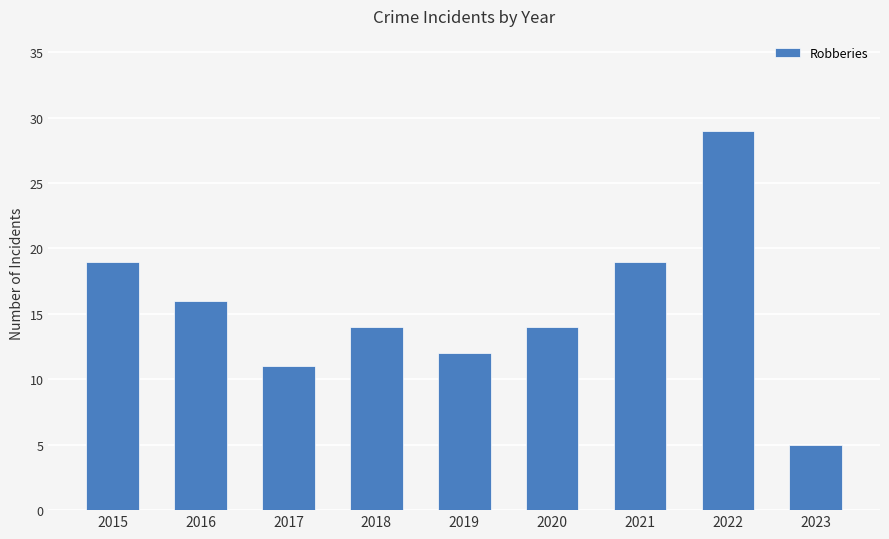

How many bars are there in total?

9